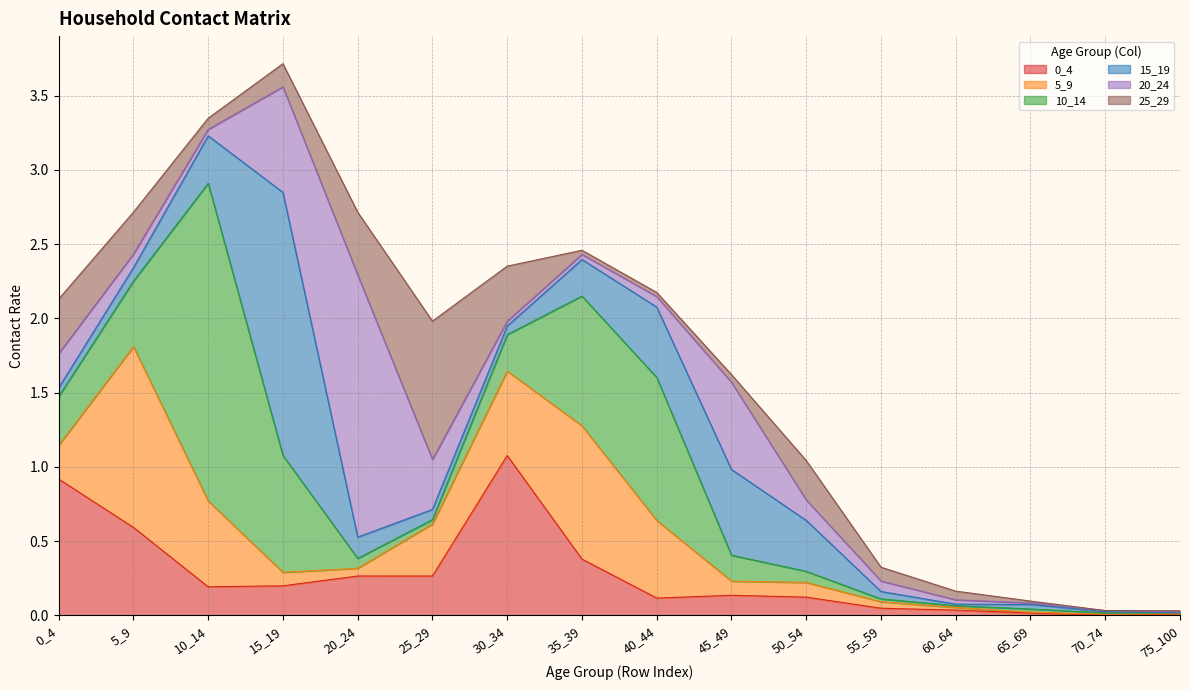

What is the total value across all series at 30_34?

2.4